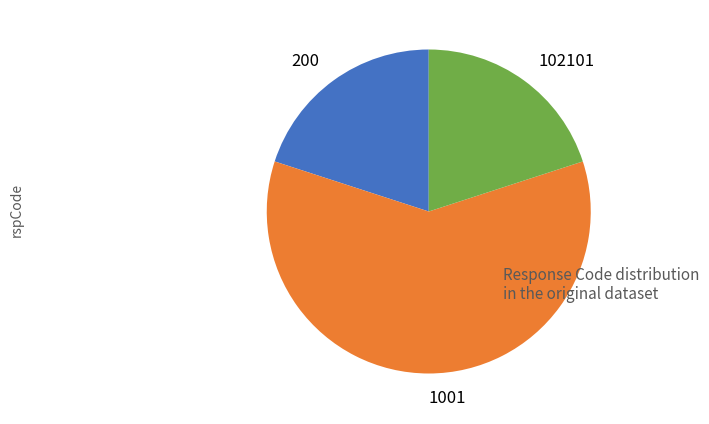

What is the majority slice?

1001